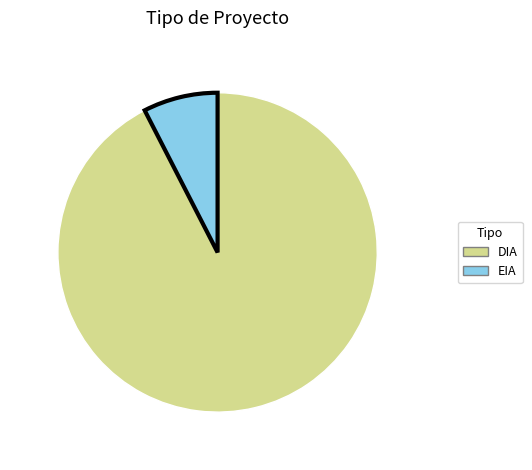

Is the sum of DIA and EIA greater than half?

Yes